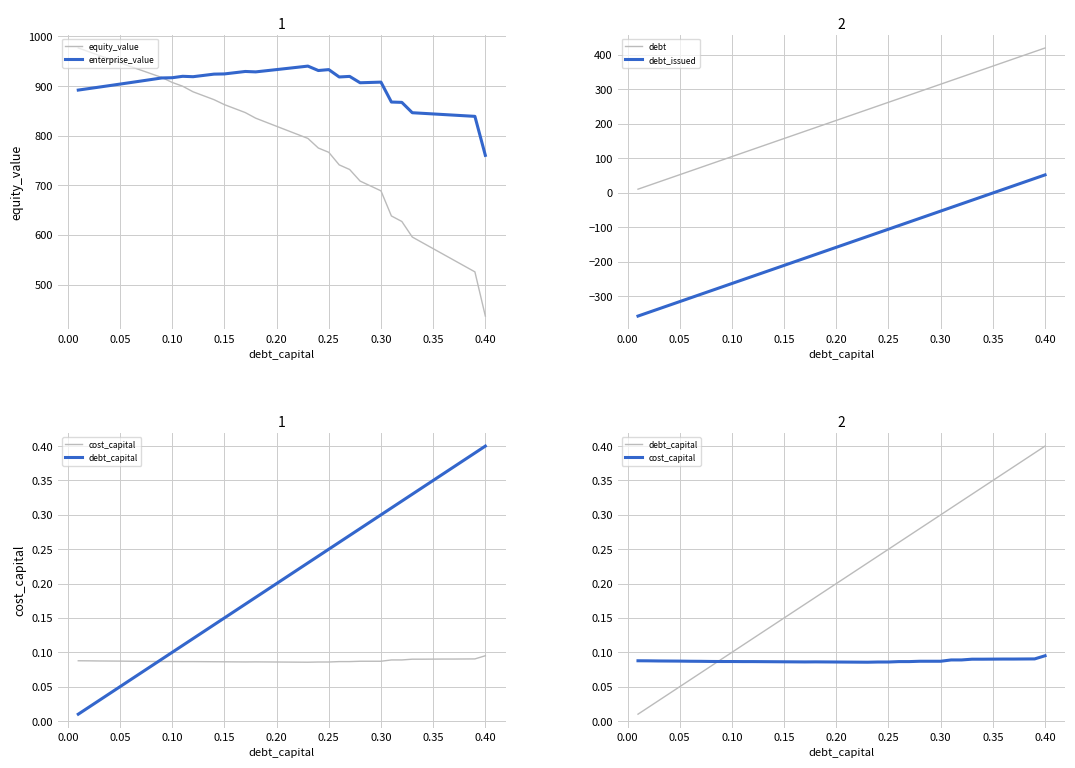

What is the minimum value for cost_capital?

0.1